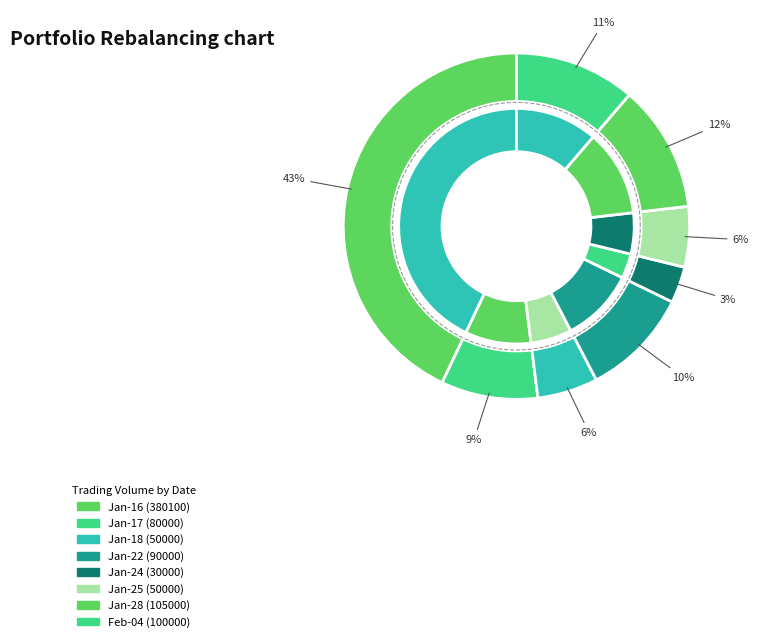

To the nearest percent, what is the difference between the largest and smallest slice percentages?

40%